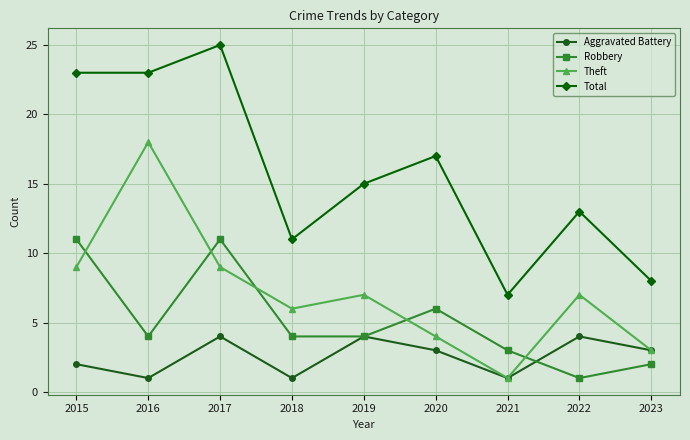

What is the total value across all series at 2018?

22